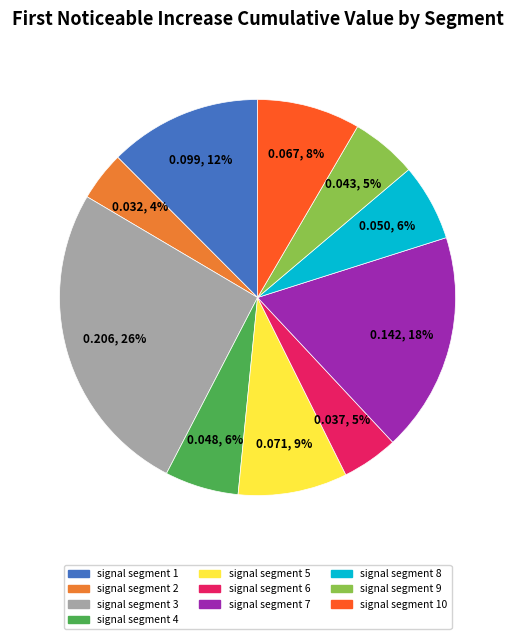

To the nearest percent, what is the average slice percentage?

10%